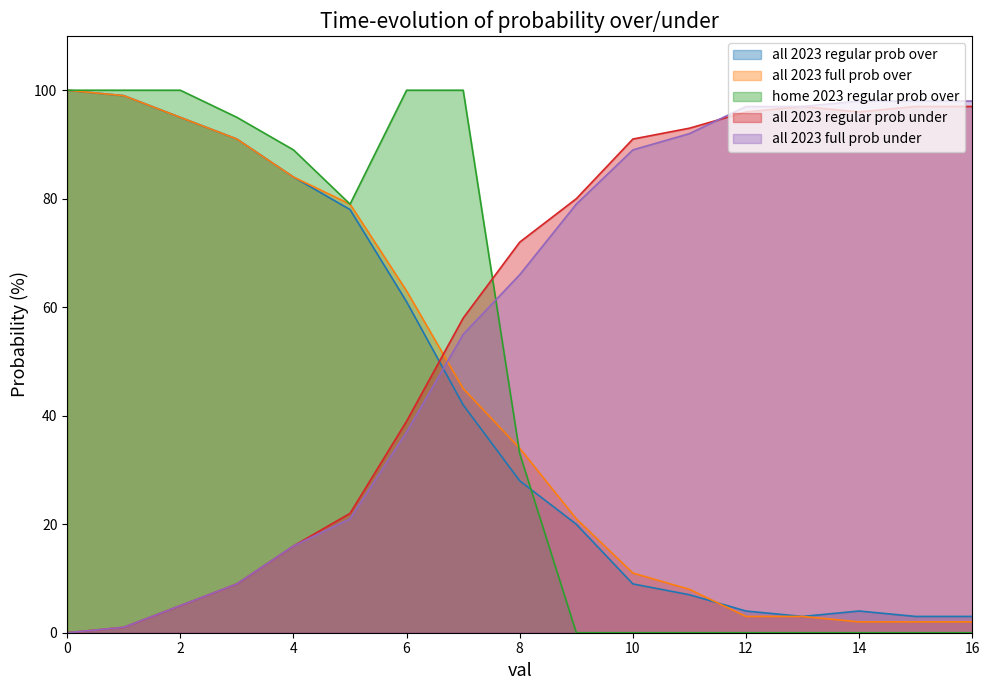

Between 4 and 15, which series saw the biggest shift?

home 2023 regular prob over